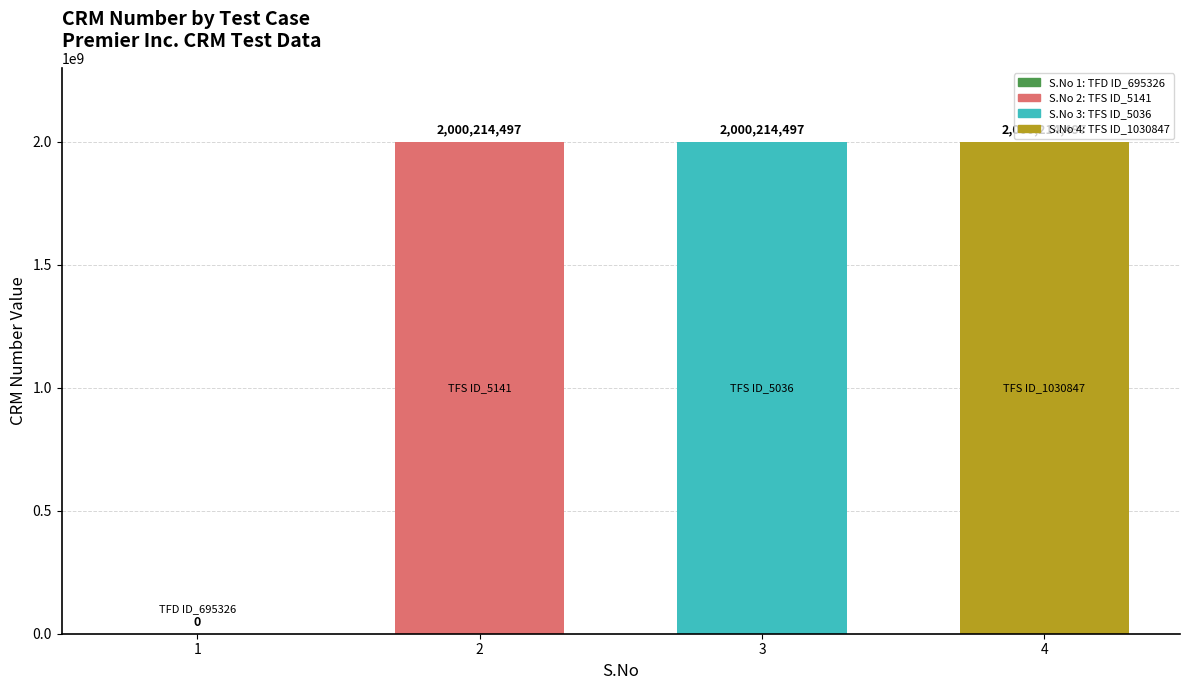

At which label is the value closest to 1000107248?

1